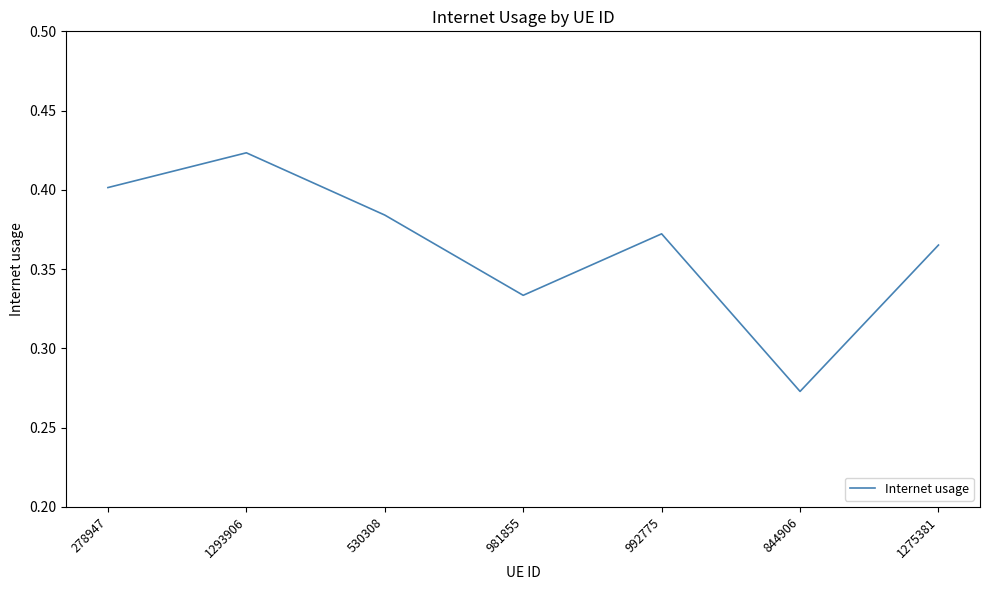

True or false: the data has more than 0 interior local peaks.

True